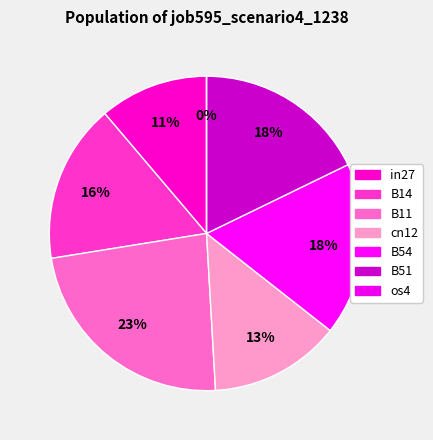

How many segments does this pie chart have?

7